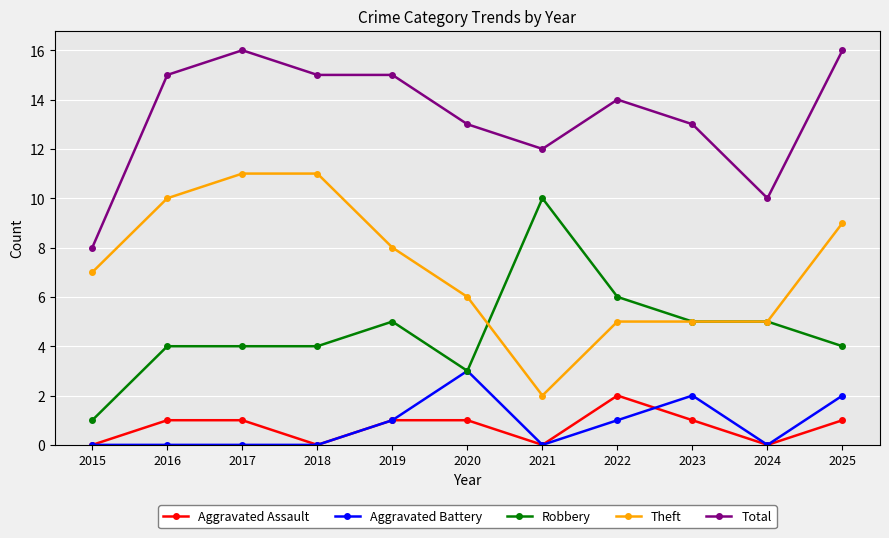

True or false: Robbery has a value of 7 at 2024.

False